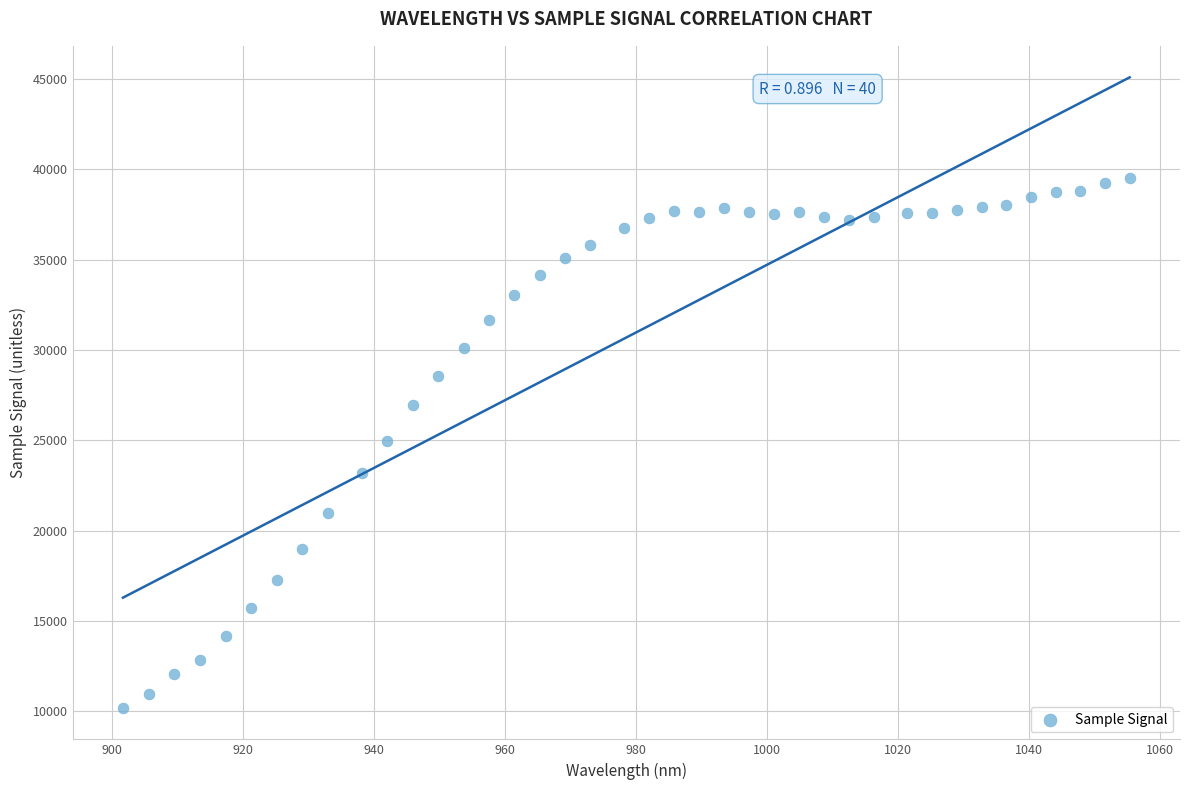

What is the range of Y values (max minus min)?

29348